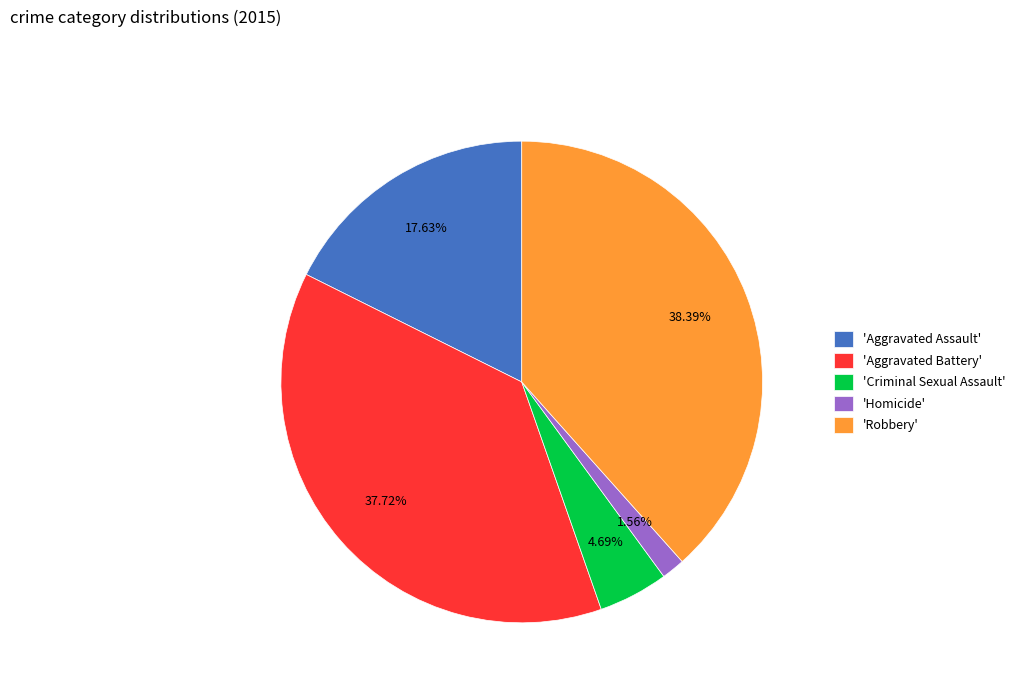

Which slice is the smallest?

'Homicide'